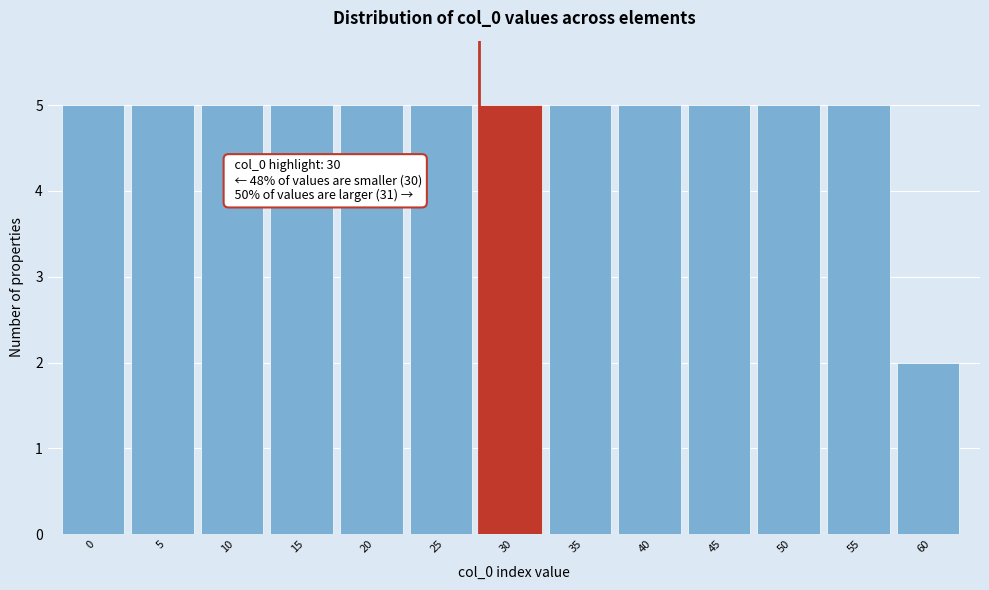

Reading left to right, what are all the values shown in this chart?

5	5	5	5	5	5	5	5	5	5	5	5	2